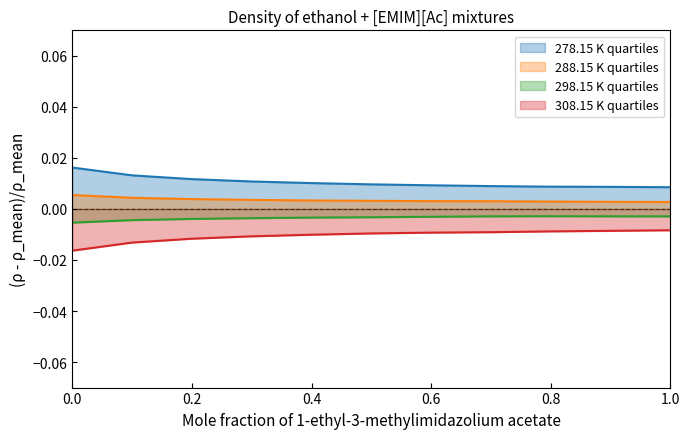

List the series in order of their overall mean, highest first.

278.15 K quartiles, 288.15 K quartiles, 298.15 K quartiles, 308.15 K quartiles